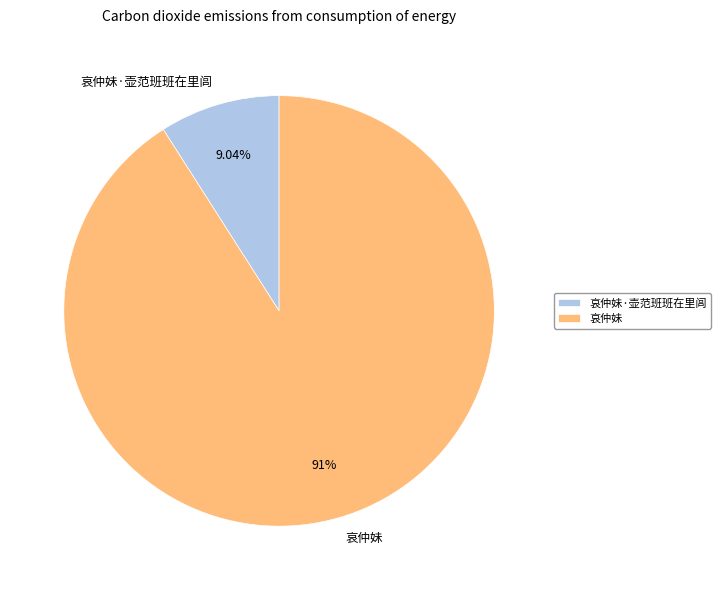

True or false: 哀仲妹 accounts for 79% of the total.

False